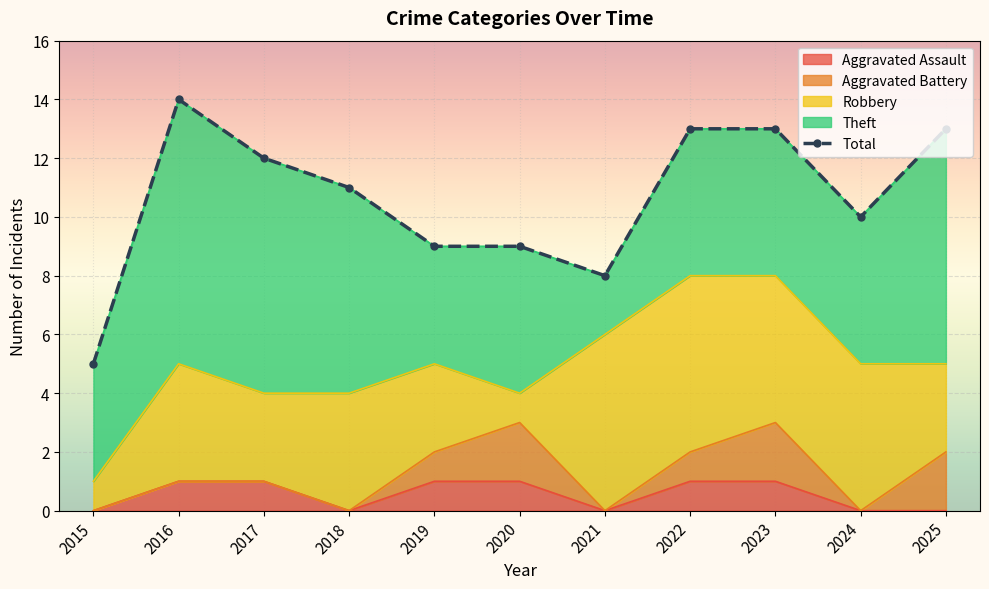

Which has a higher value, 2023 or 2017?

2023